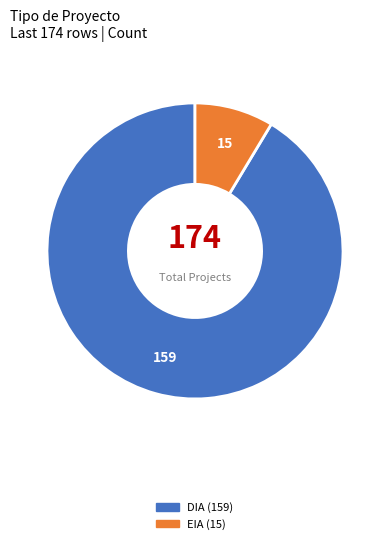

Does DIA account for over 50% of the chart?

Yes